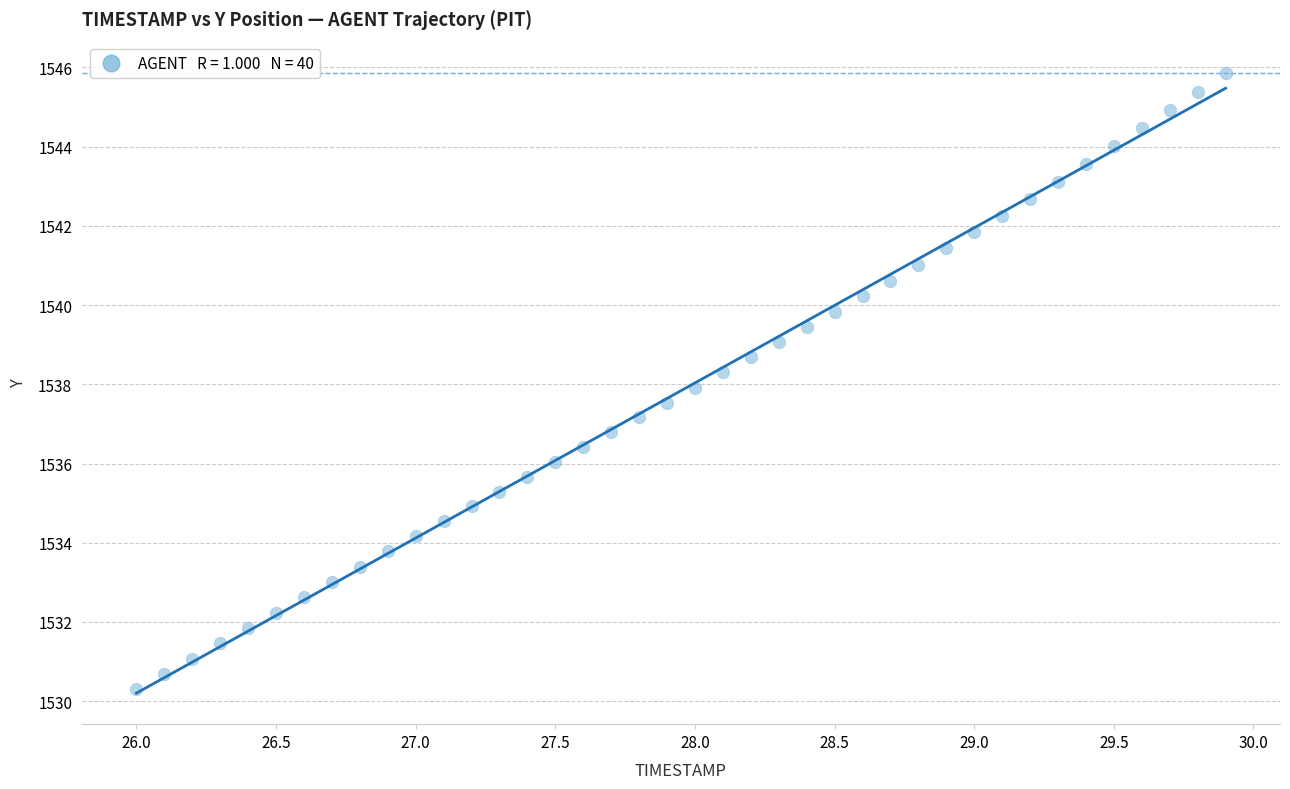

What is the range of X values (max minus min)?

3.9